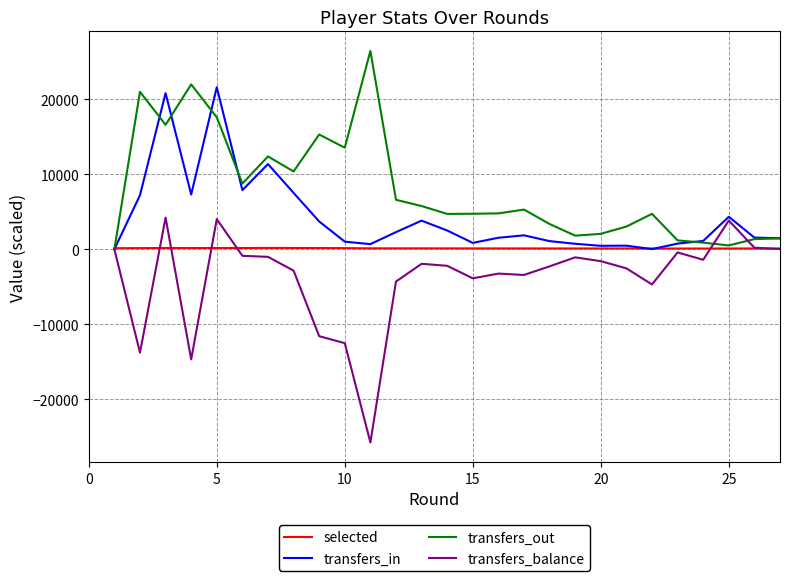

How many categories are shown in the chart?

27